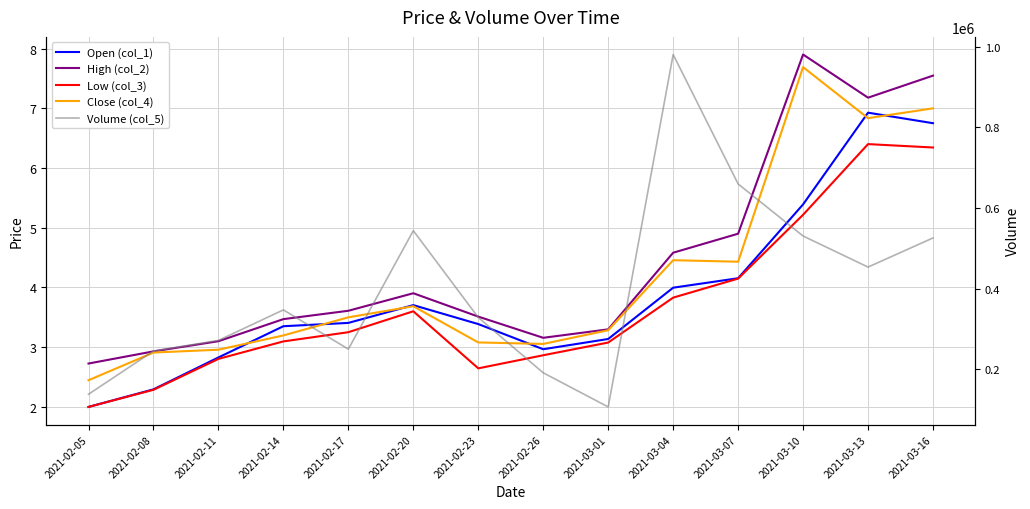

What is the average value of the Volume (col_5) series?

398178.8